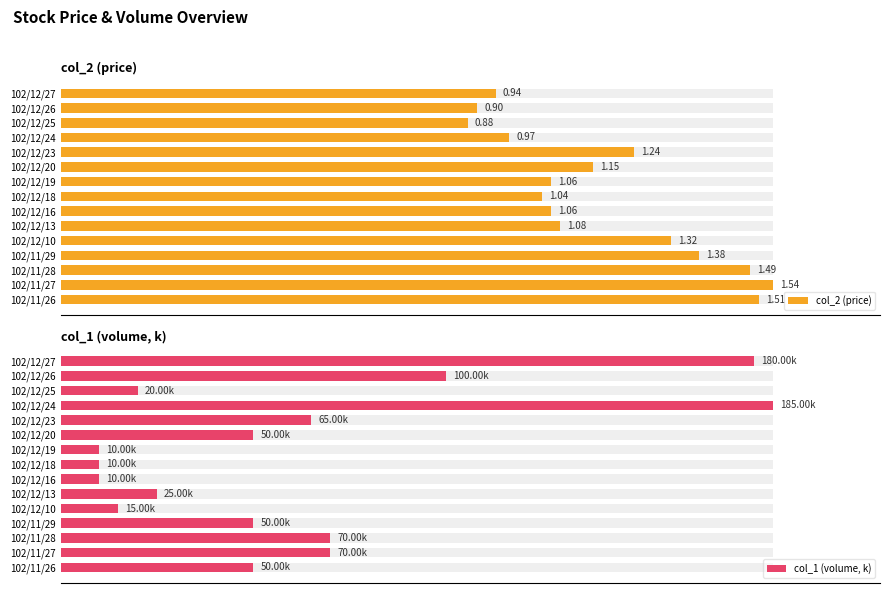

Is it true that col_2 (price) equals 79.3 at 102/12/25?

False